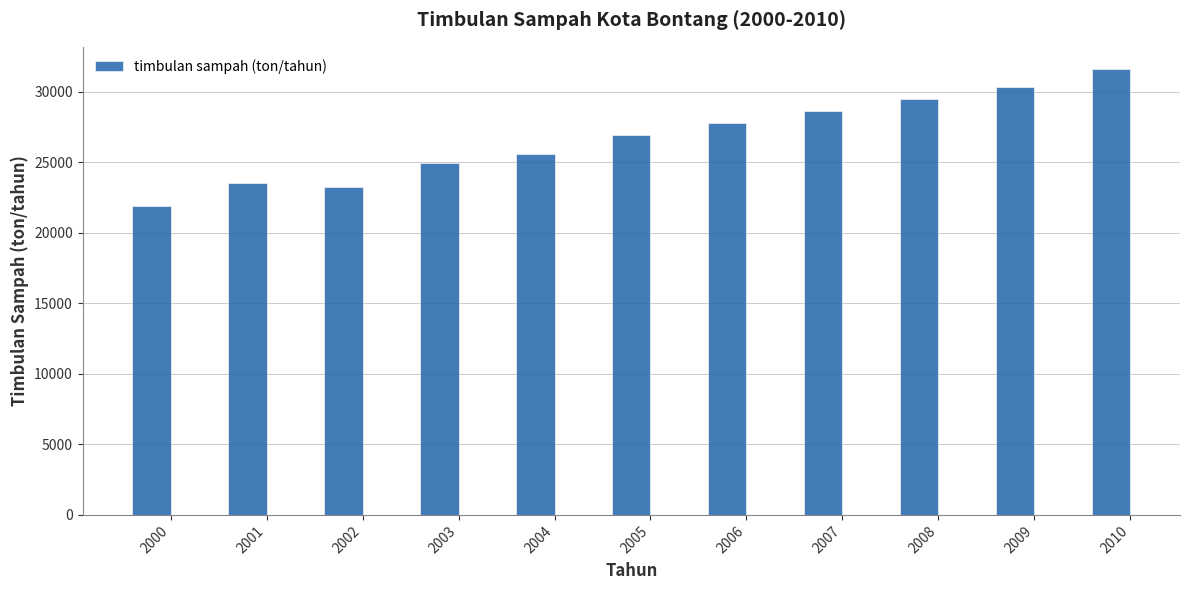

Reading left to right, transcribe all the data shown in this chart.

21929.4	23498.9	23253.1	24919.4	25586.4	26907.5	27753.4	28614.1	29485.9	30364.6	31610.3